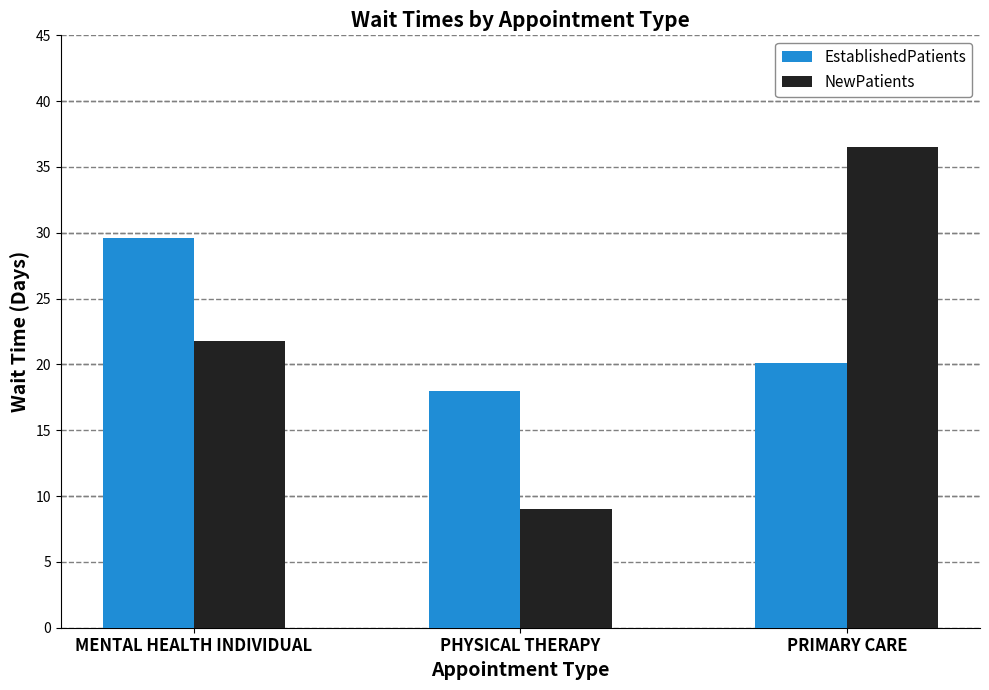

The value of EstablishedPatients at PRIMARY CARE is 35.4. True or false?

False